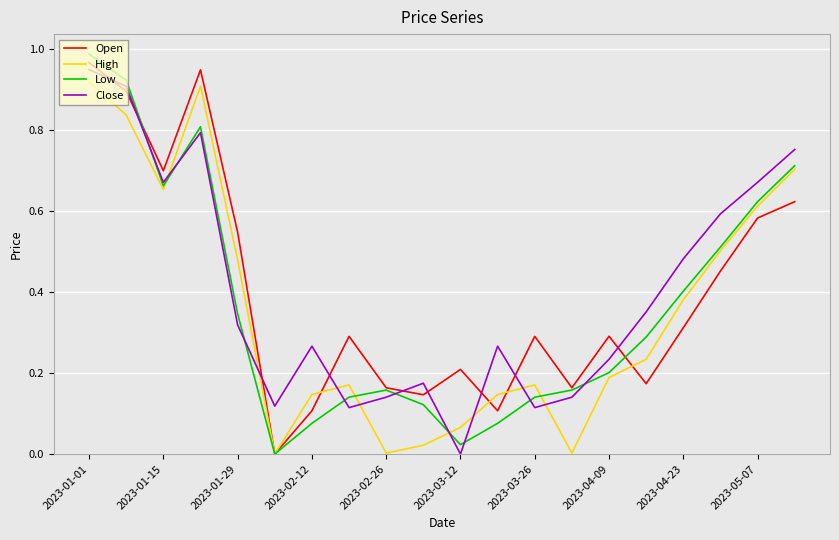

Which series ends up on top after the final intersection of Open and Close?

Close